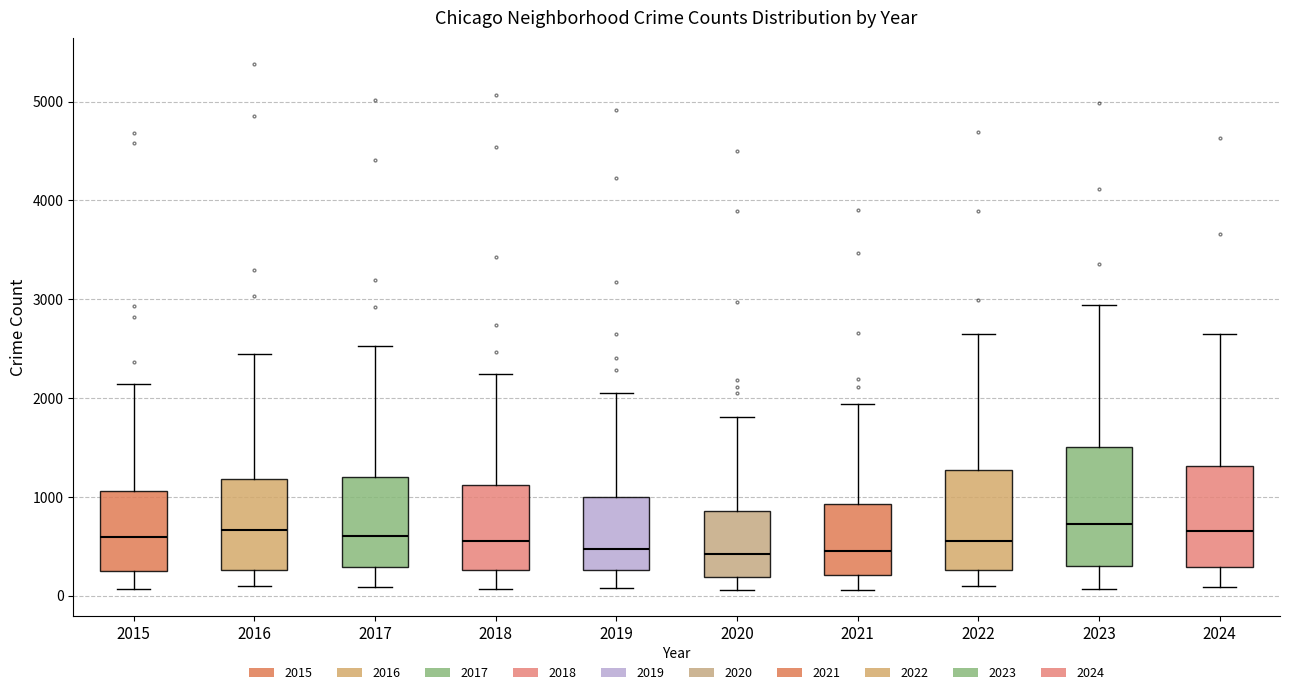

Reading left to right, transcribe this box plot: for each box, give where its median line is, the range the box spans, and where its two whiskers end, as read against the y-axis. The values are not printed on the chart, so give them approximately, as read against the axis.

2015: median 600, box 300 to 1100, whiskers 100 to 2100
2016: median 700, box 300 to 1200, whiskers 100 to 2400
2017: median 600, box 300 to 1200, whiskers 100 to 2500
2018: median 500, box 300 to 1100, whiskers 100 to 2200
2019: median 500, box 300 to 1000, whiskers 100 to 2100
2020: median 400, box 200 to 900, whiskers 100 to 1800
2021: median 400, box 200 to 900, whiskers 100 to 1900
2022: median 600, box 300 to 1300, whiskers 100 to 2600
2023: median 700, box 300 to 1500, whiskers 100 to 2900
2024: median 700, box 300 to 1300, whiskers 100 to 2600